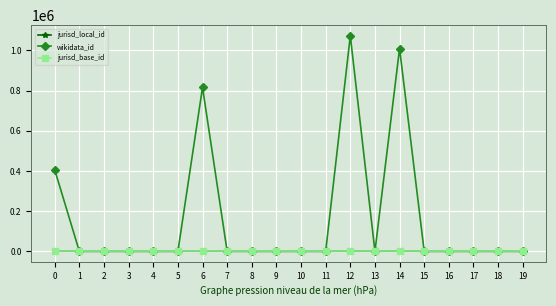

Which series ends up on top after the final intersection of wikidata_id and jurisd_base_id?

jurisd_base_id